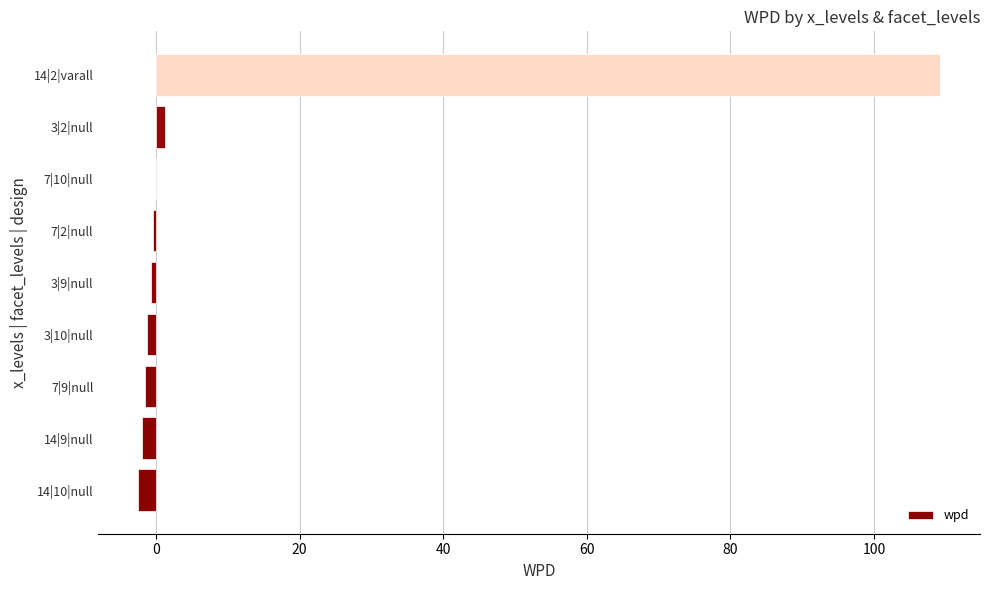

At which category does the chart reach its peak across all series?

14|2|varall